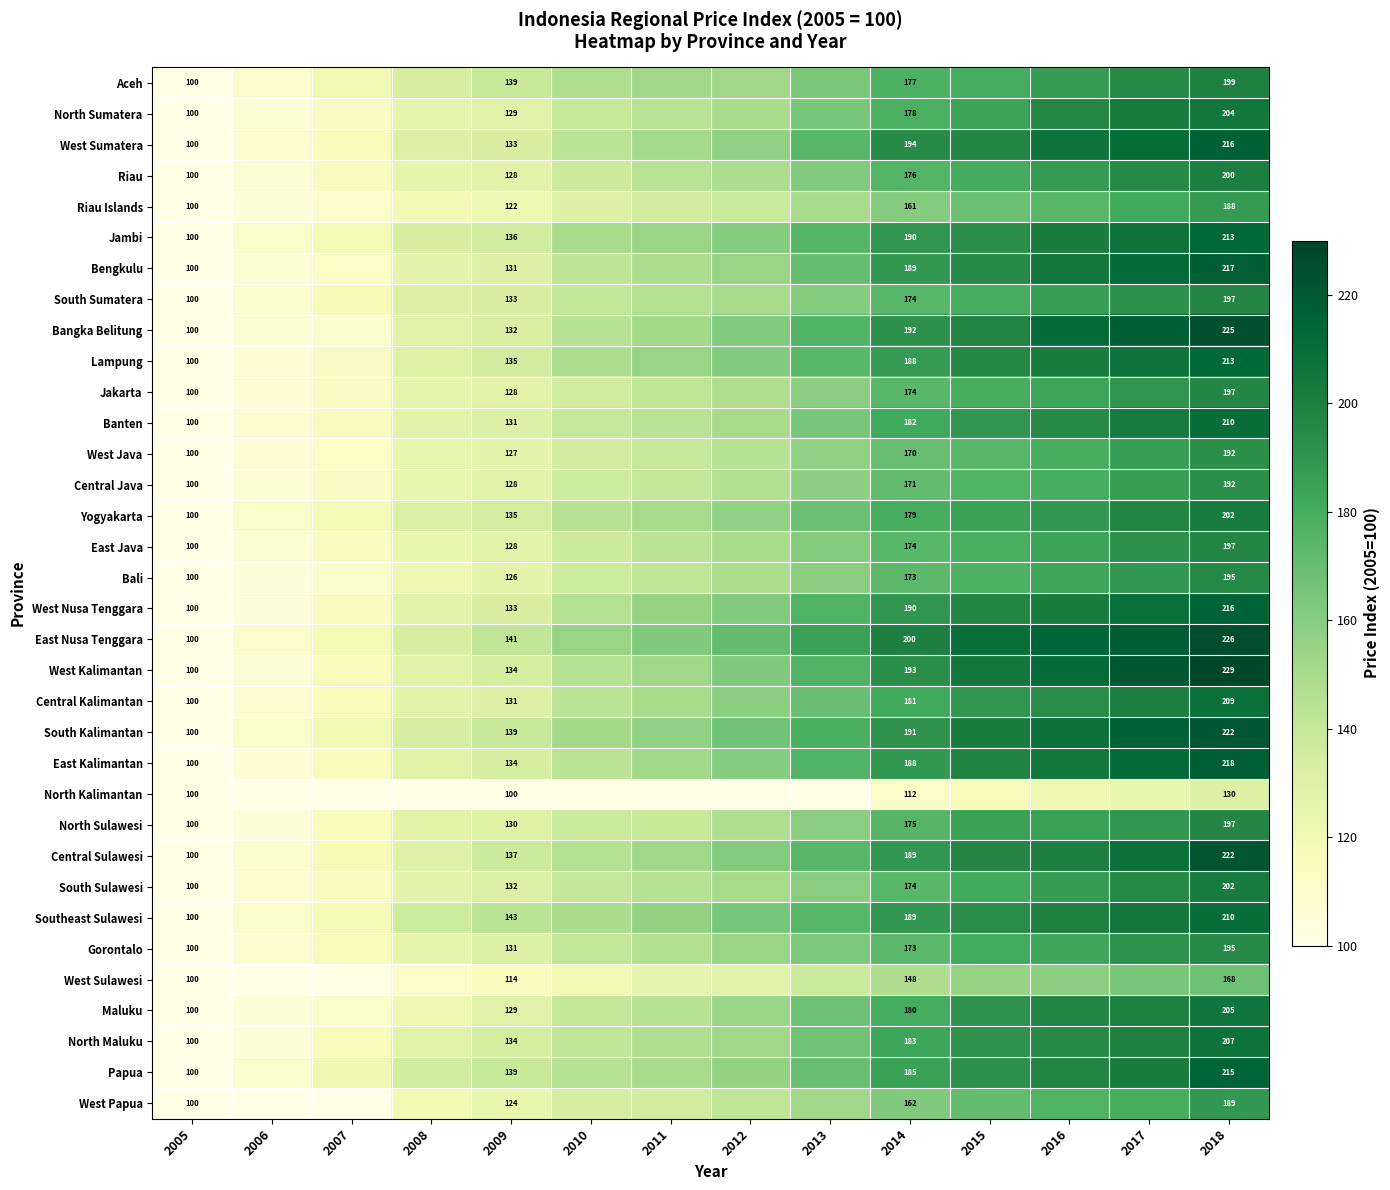

How many data points in Banten are less than 150?

7